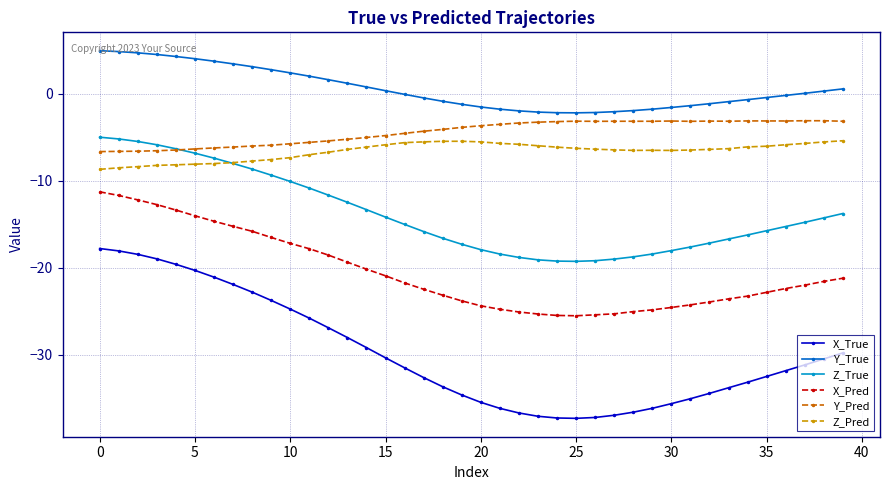

What is the greatest value displayed?

5.0